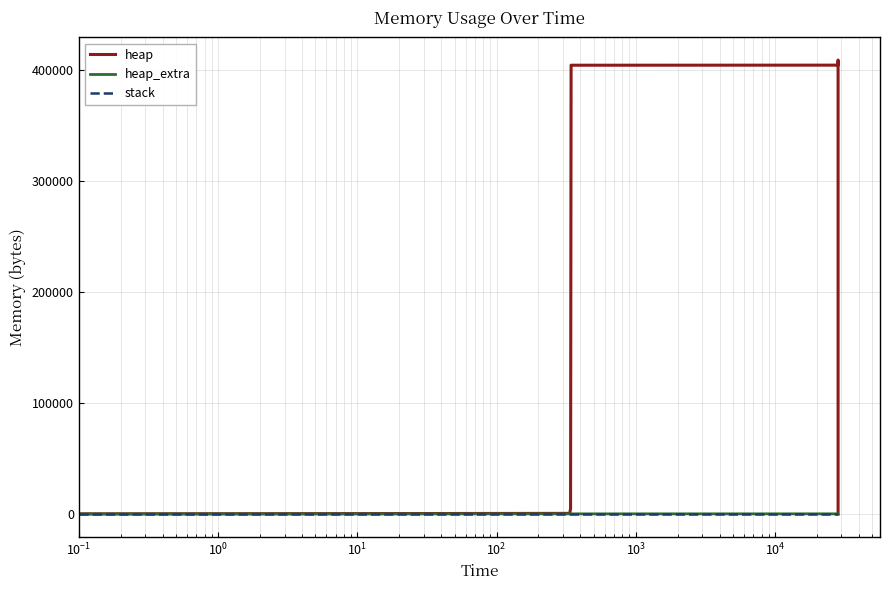

Reading right to left, what are all the values shown in this chart?

heap: 0	400000	400070	400542	404638	405110	409206	409206	405110	404638	404568	4568	472	0
heap_extra: 0	8	26	42	50	66	74	74	66	50	32	24	16	0
stack: 0	0	0	0	0	0	0	0	0	0	0	0	0	0